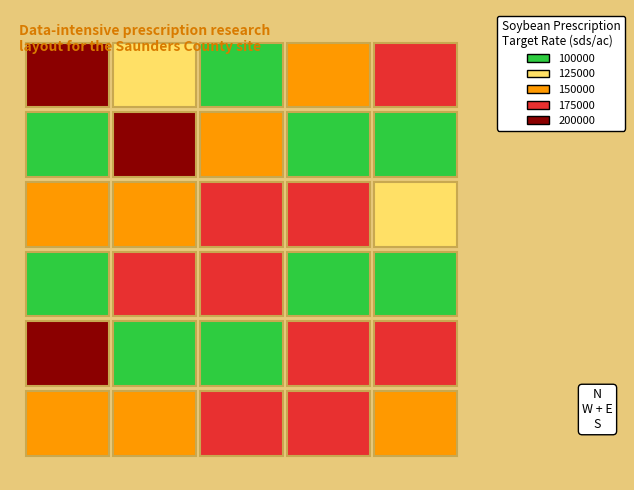

True or false: A3 has a value of 3 at C3.

False